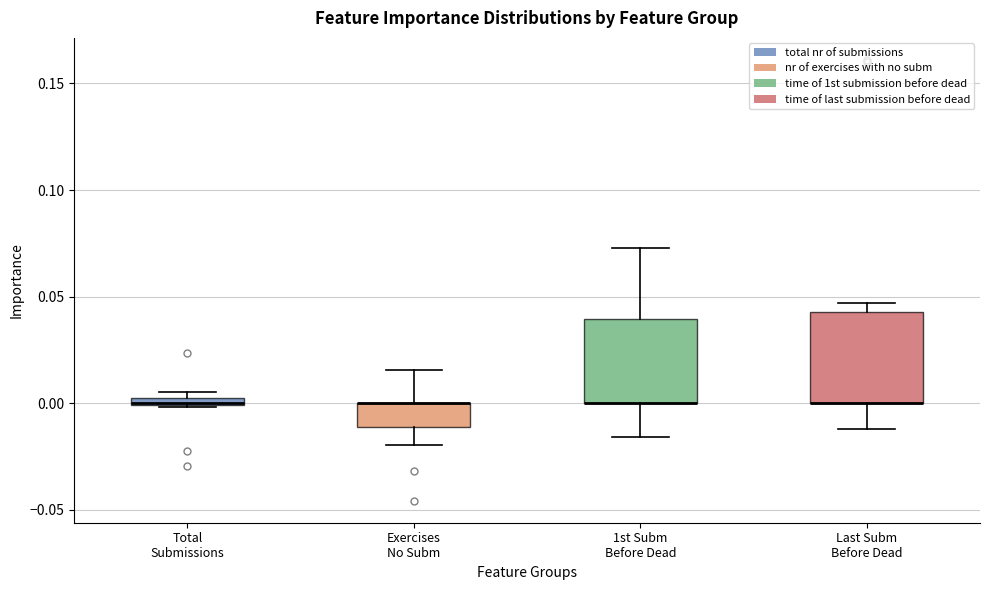

Where is the lower edge of the box for Total Submissions on the y-axis? The values are not printed on the chart, so give them approximately, as read against the axis.

0.000